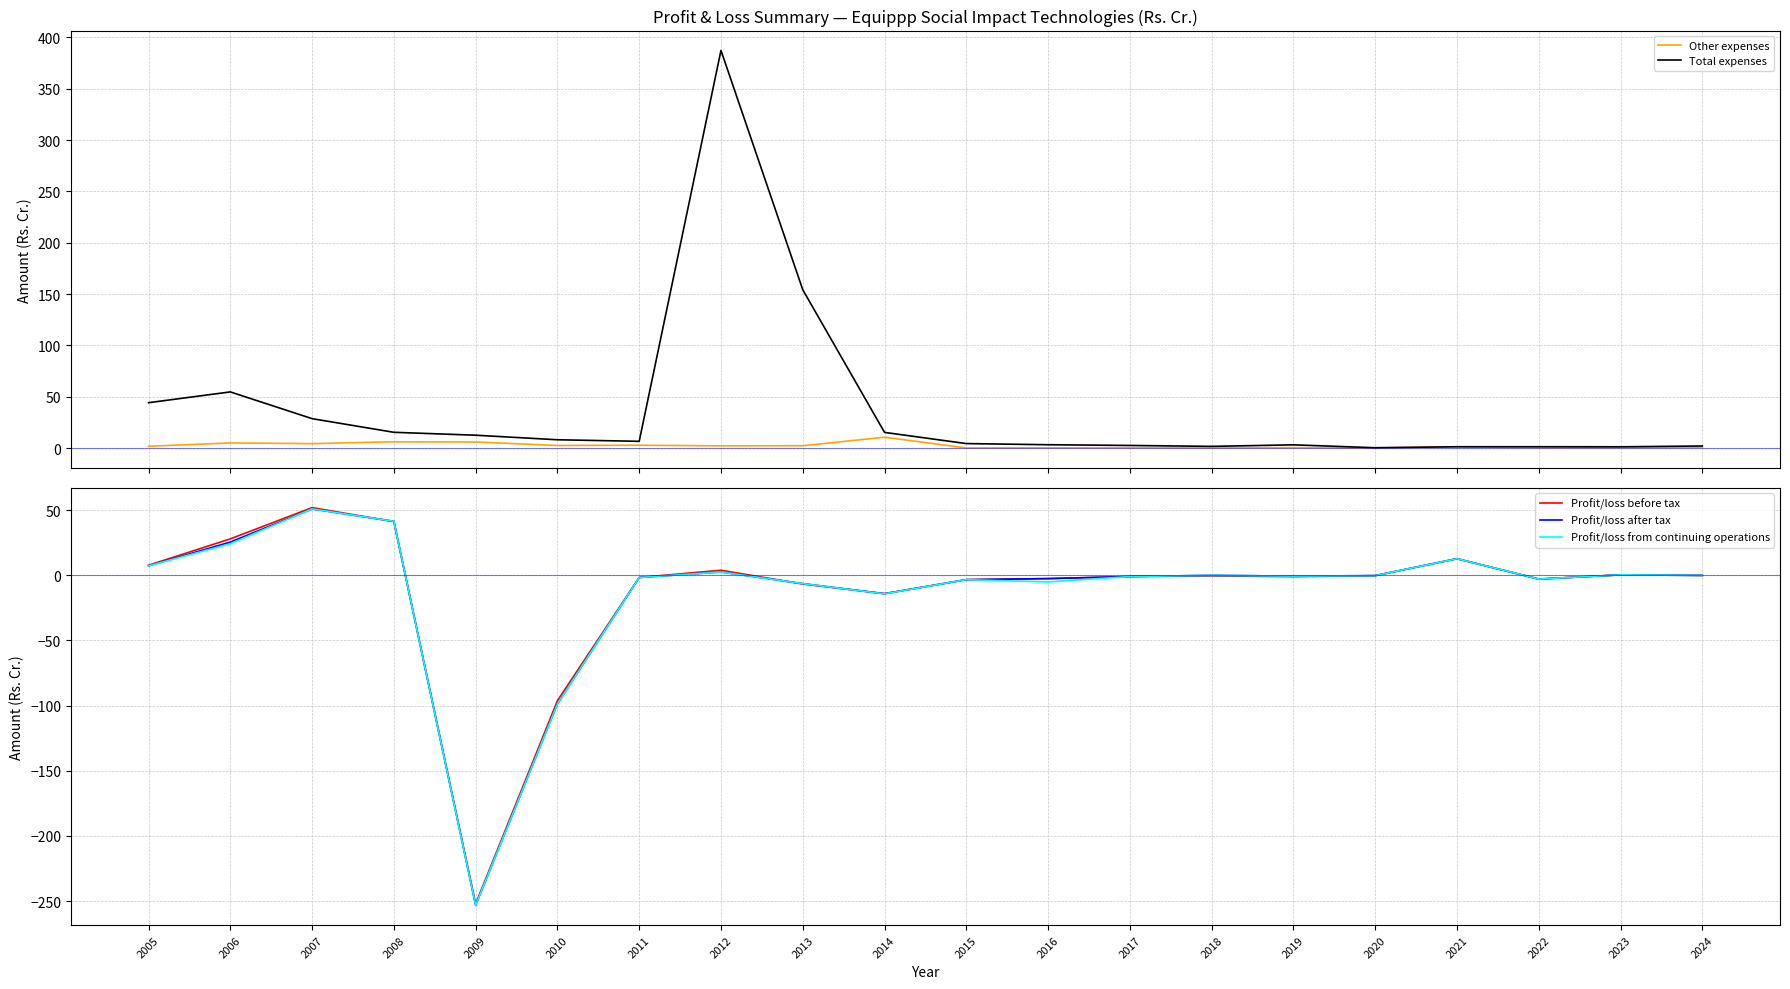

How many lines are shown in the chart?

5